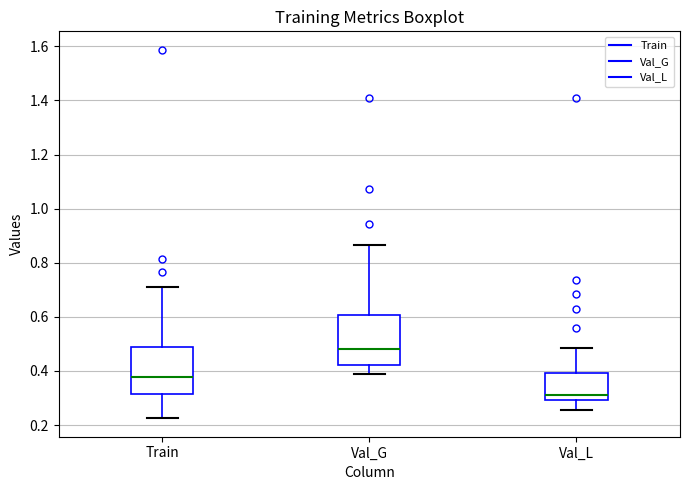

Reading left to right, read every box against the y-axis: the position of its median line, the range the box covers, and the ends of its whiskers. The values are not printed on the chart, so give them approximately, as read against the axis.

Train: median 0.38, box 0.32 to 0.48, whiskers 0.22 to 0.70
Val_G: median 0.48, box 0.42 to 0.60, whiskers 0.38 to 0.86
Val_L: median 0.32, box 0.30 to 0.40, whiskers 0.26 to 0.48